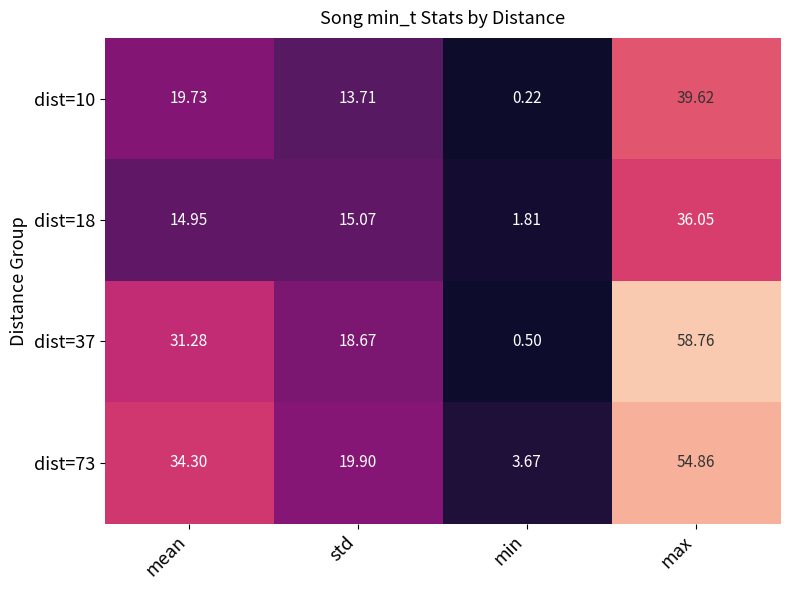

Where does the dist=37 series first go above 31?

mean